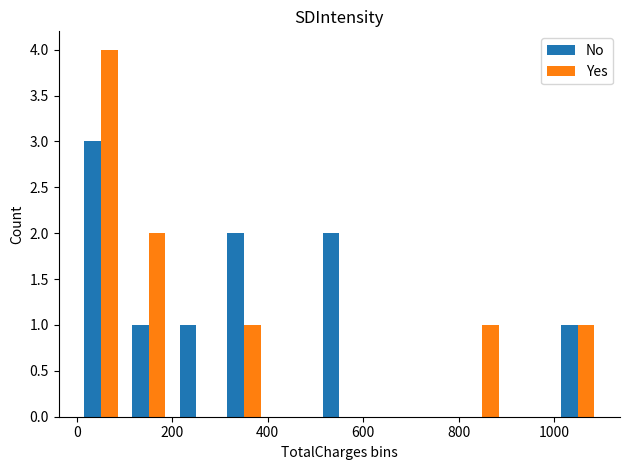

What is the maximum value for No?

3